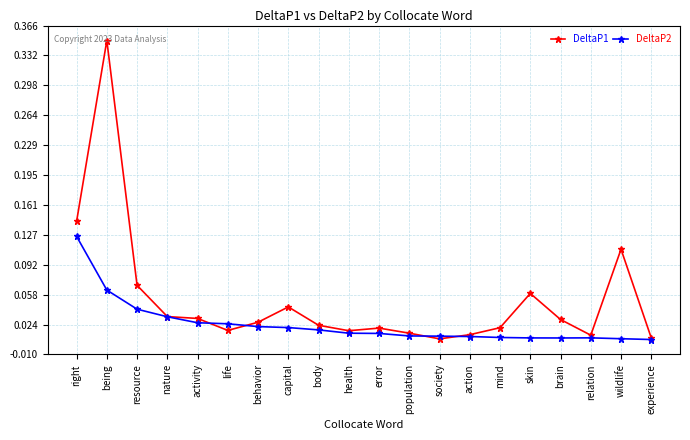

The value of DeltaP1 at skin is 0.0. True or false?

False